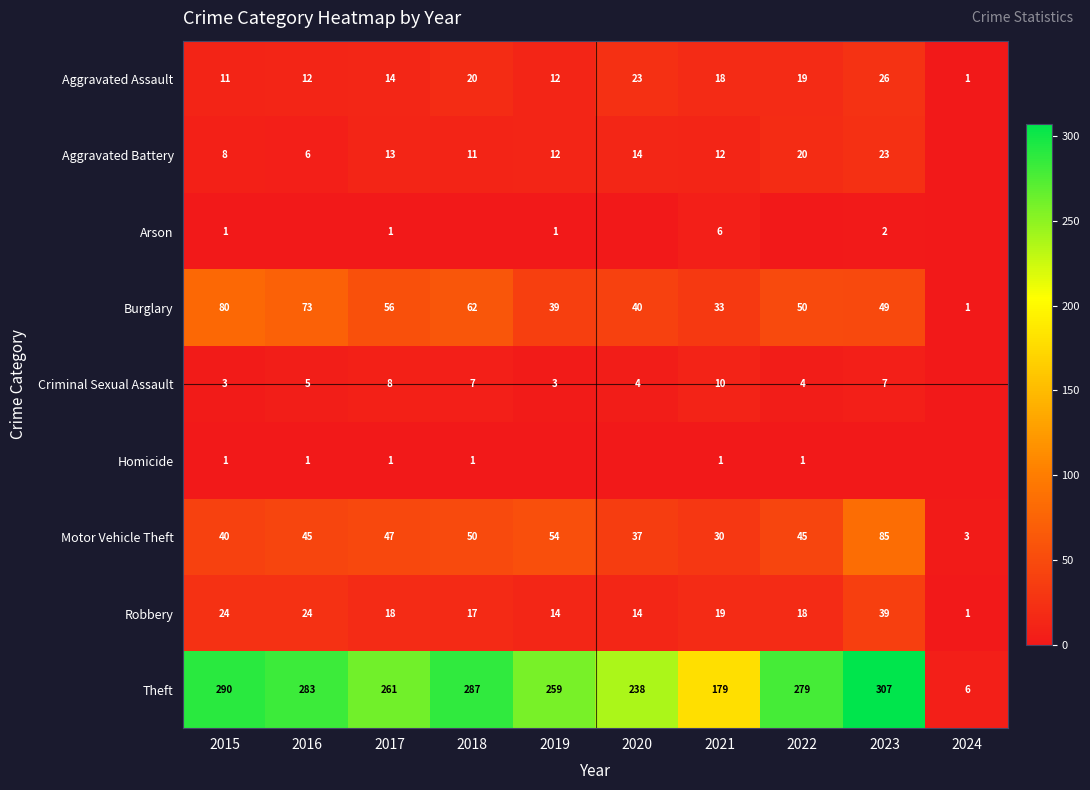

What is the highest value of the Theft series?

307